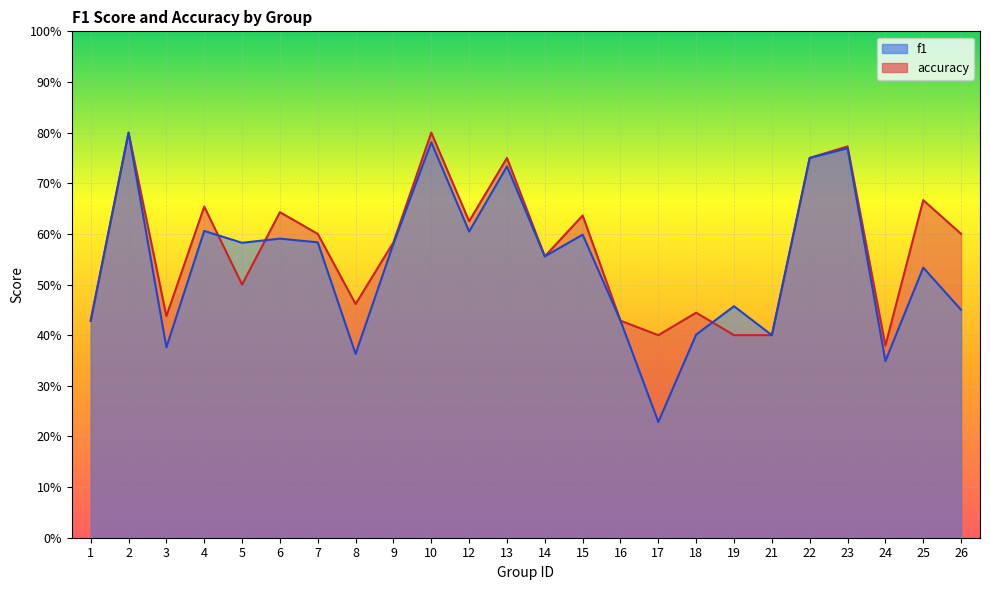

Reading right to left, what are all the values shown in this chart?

f1: 0.5	0.5	0.3	0.8	0.8	0.4	0.5	0.4	0.2	0.4	0.6	0.6	0.7	0.6	0.8	0.6	0.4	0.6	0.6	0.6	0.6	0.4	0.8	0.4
accuracy: 0.6	0.7	0.4	0.8	0.8	0.4	0.4	0.4	0.4	0.4	0.6	0.6	0.8	0.6	0.8	0.6	0.5	0.6	0.6	0.5	0.7	0.4	0.8	0.4